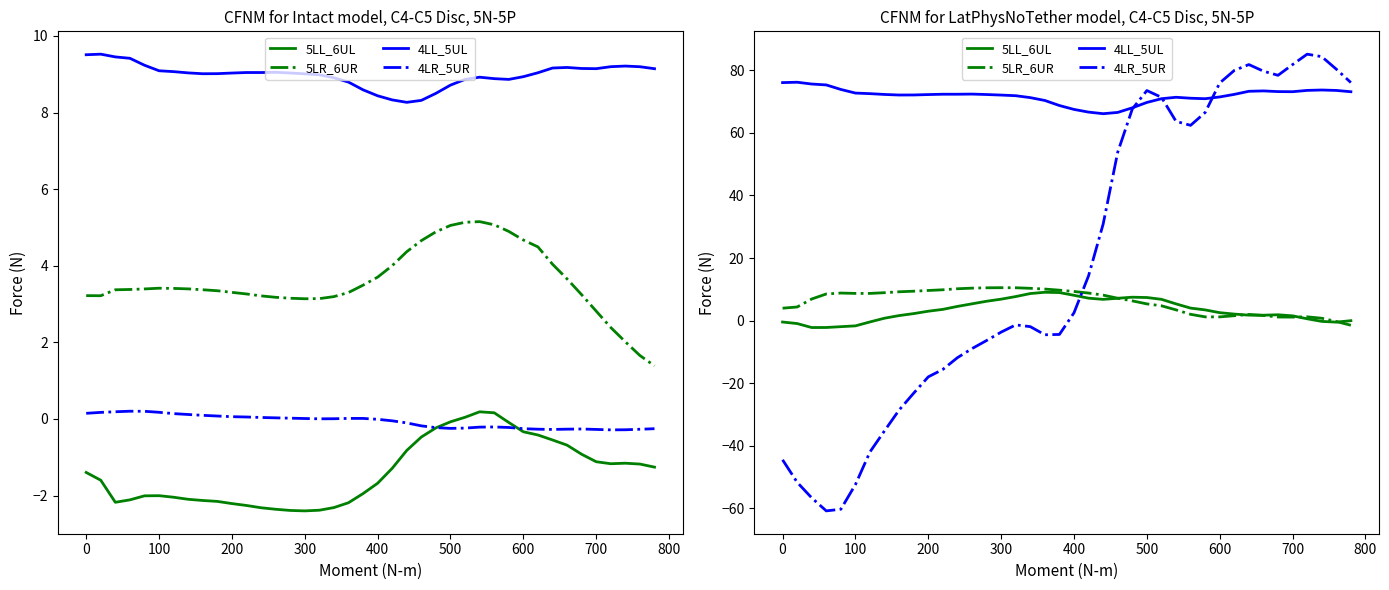

How many values in 5LR_6UR are above zero?

38